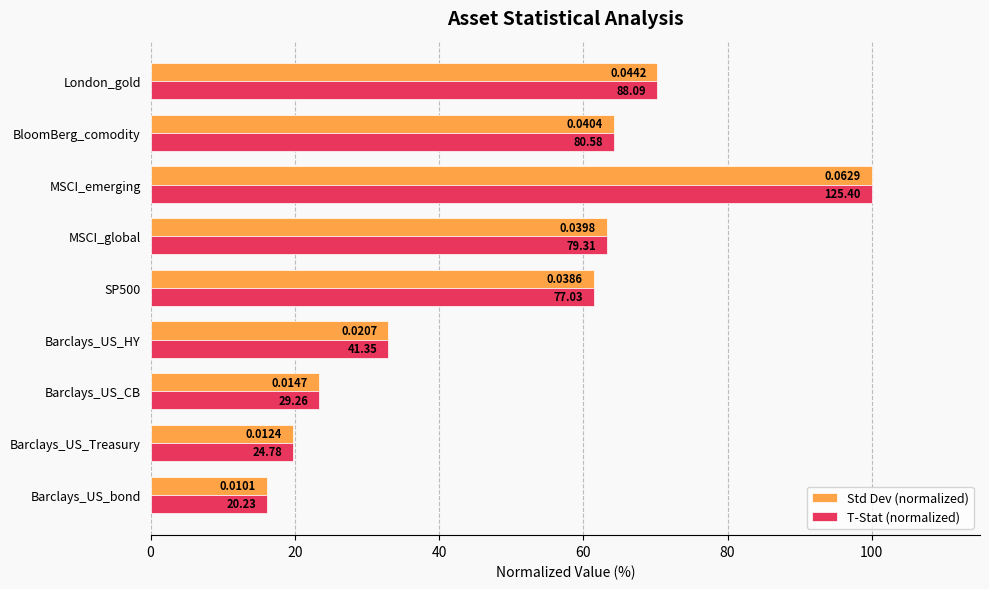

What are all the series names shown in the legend?

Std Dev (normalized), T-Stat (normalized)